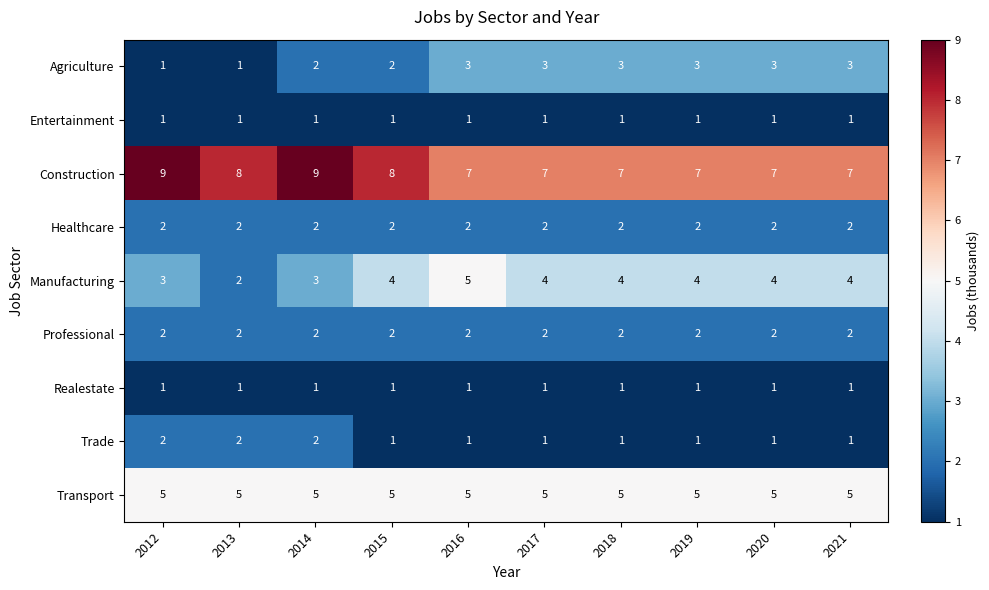

How many categories are shown in the chart?

10